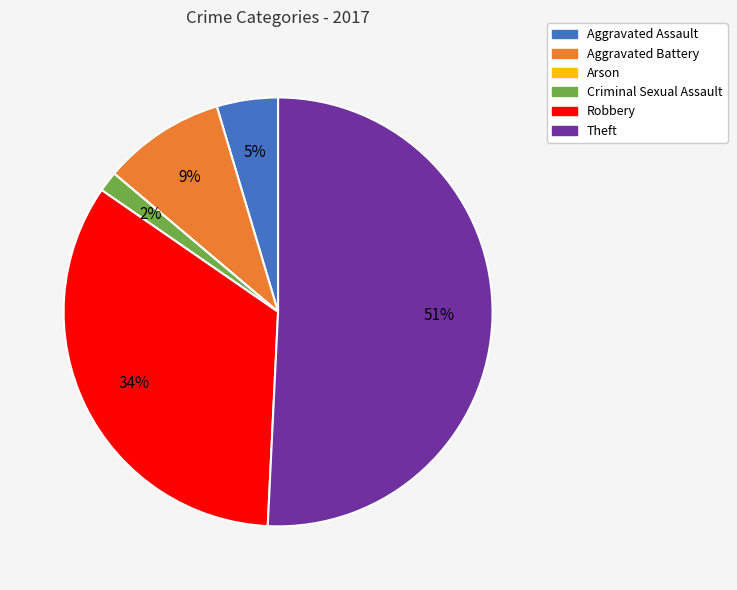

Which has a higher value, Aggravated Battery or Theft?

Theft